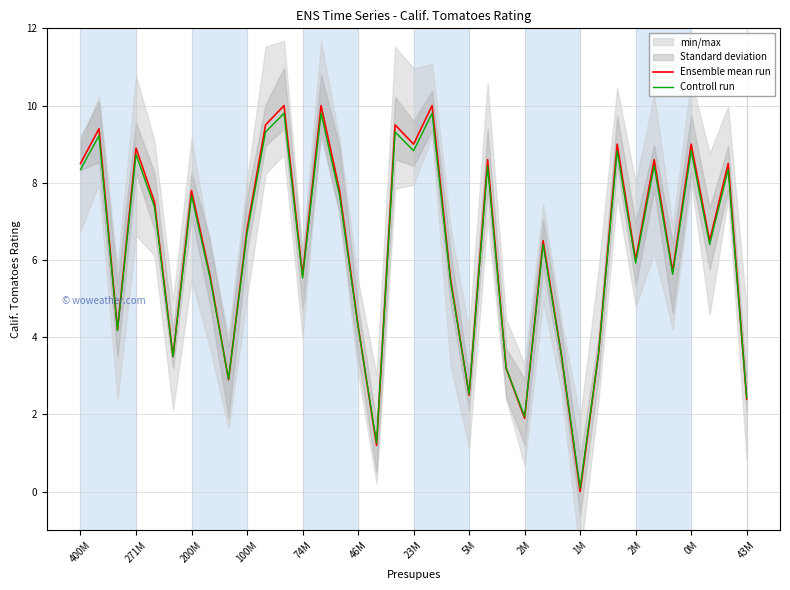

Read the Controll run value at 0M.

8.8